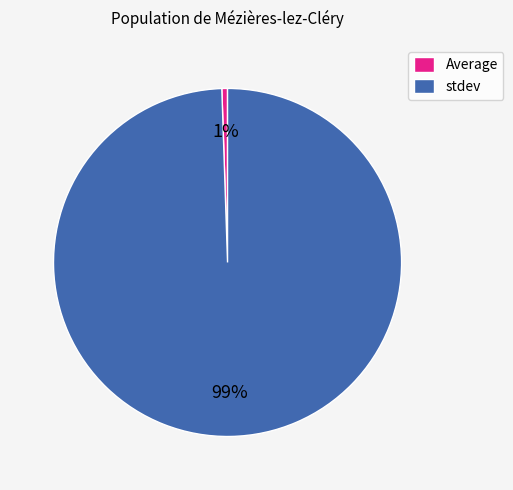

To the nearest percent, what is the average slice percentage?

50%